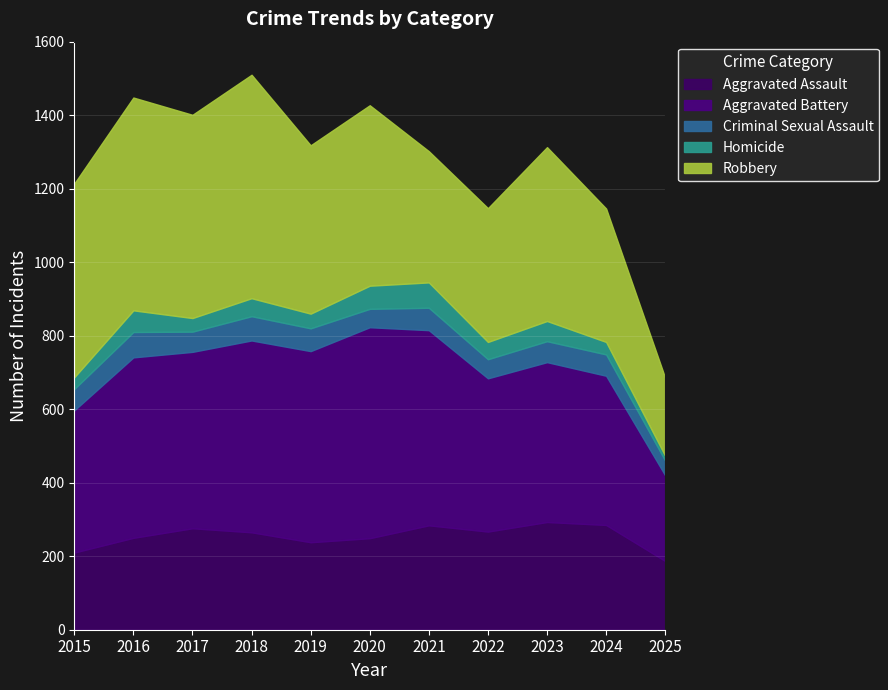

True or false: Aggravated Battery and Homicide cross at least once.

False